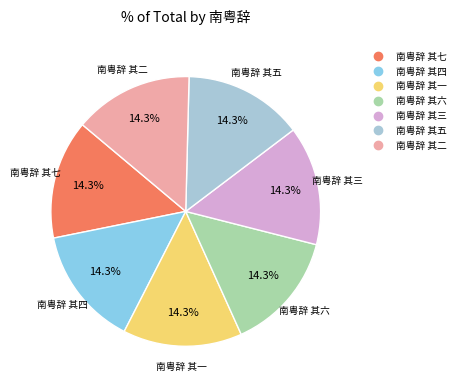

Count the number of slices in the pie.

7